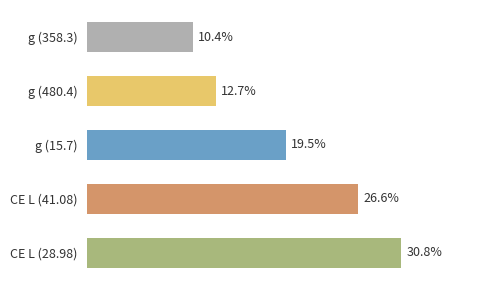

Which has a higher value, g (15.7) or CE L (41.08)?

CE L (41.08)